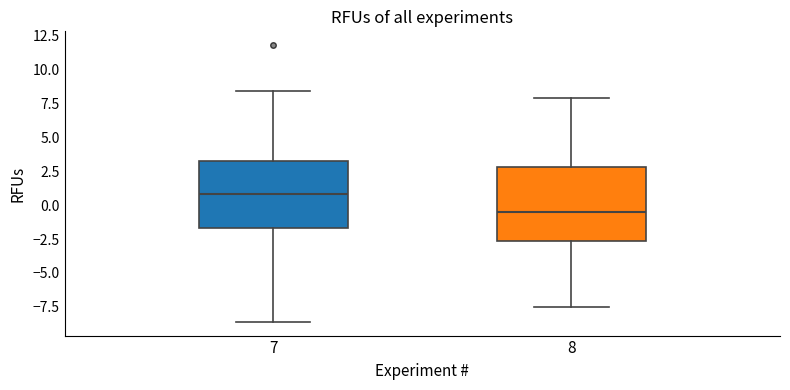

Where does the lower whisker of the box at x = 7 end on the y-axis? The values are not printed on the chart, so give them approximately, as read against the axis.

-8.5